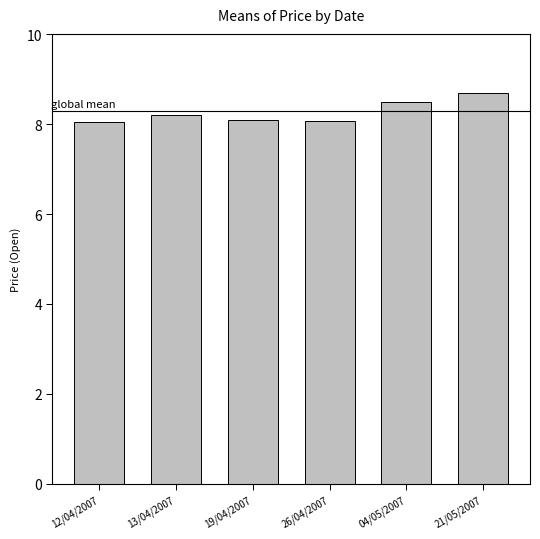

What is the label of the 2nd bar from the left?

13/04/2007